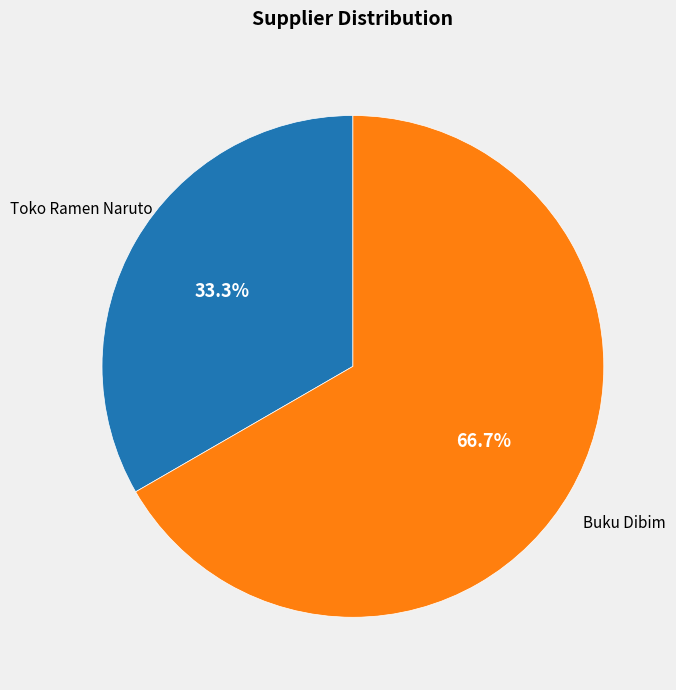

Does any single category account for the majority?

Yes